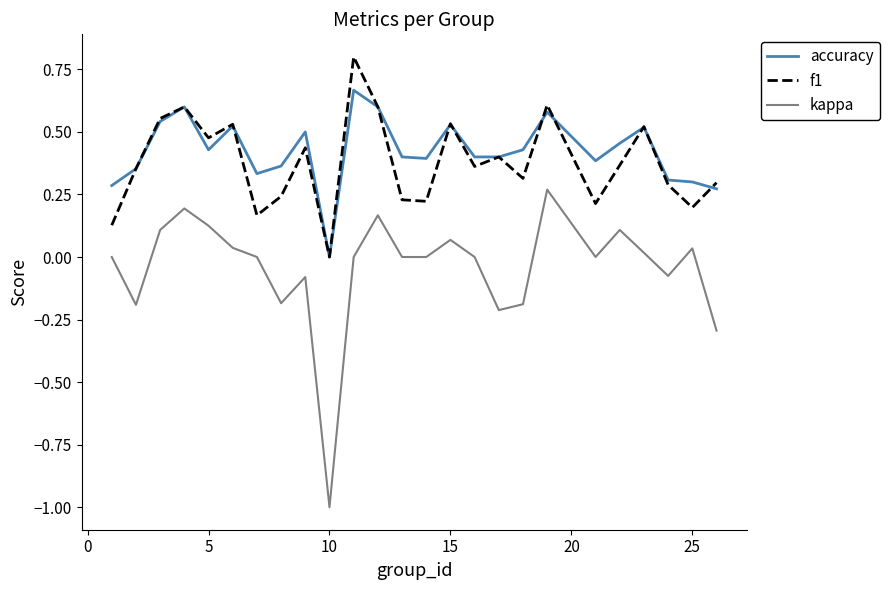

True or false: kappa and accuracy cross at least once.

False